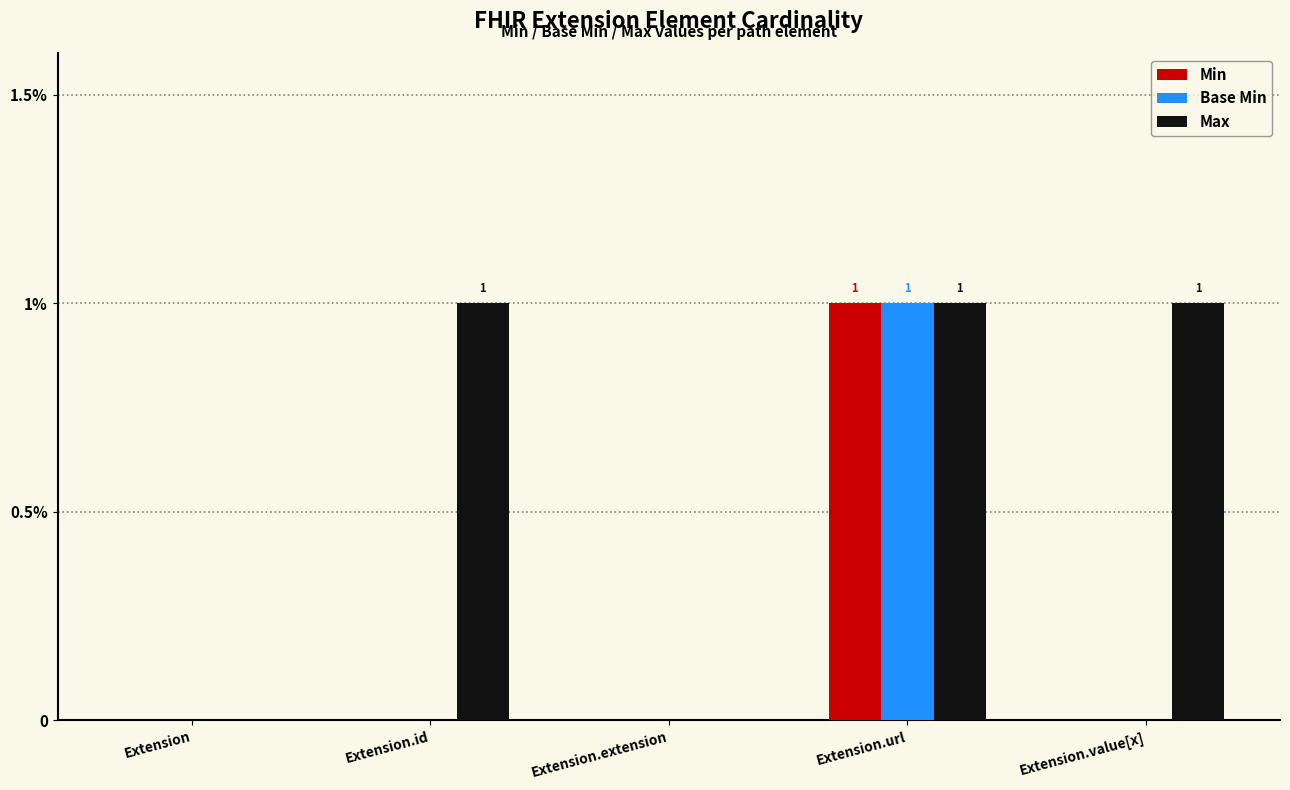

Which series has the widest spread of values?

Min